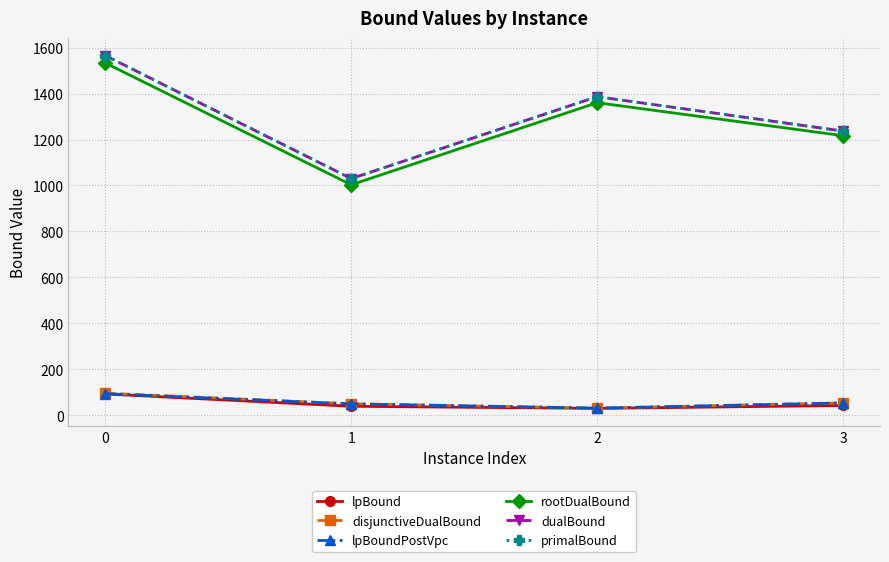

Is this an area chart (filled region under the line)?

No